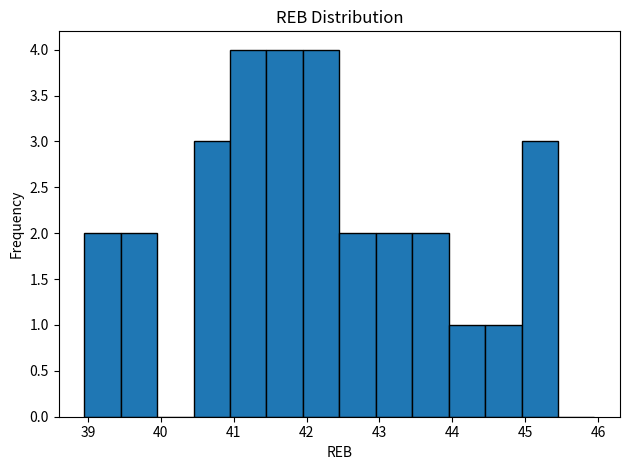

Reading left to right, list every bar in this chart as the range it spans on the x-axis followed by its height. Neither the bar edges nor the heights are printed on the chart, so give them approximately, as read against the axes.

38.95 to 39.45: 2
39.45 to 39.95: 2
39.95 to 40.45: 0
40.45 to 40.95: 3
40.95 to 41.45: 4
41.45 to 41.95: 4
41.95 to 42.45: 4
42.45 to 42.95: 2
42.95 to 43.45: 2
43.45 to 43.95: 2
43.95 to 44.45: 1
44.45 to 44.95: 1
44.95 to 45.45: 3
45.45 to 45.95: 0